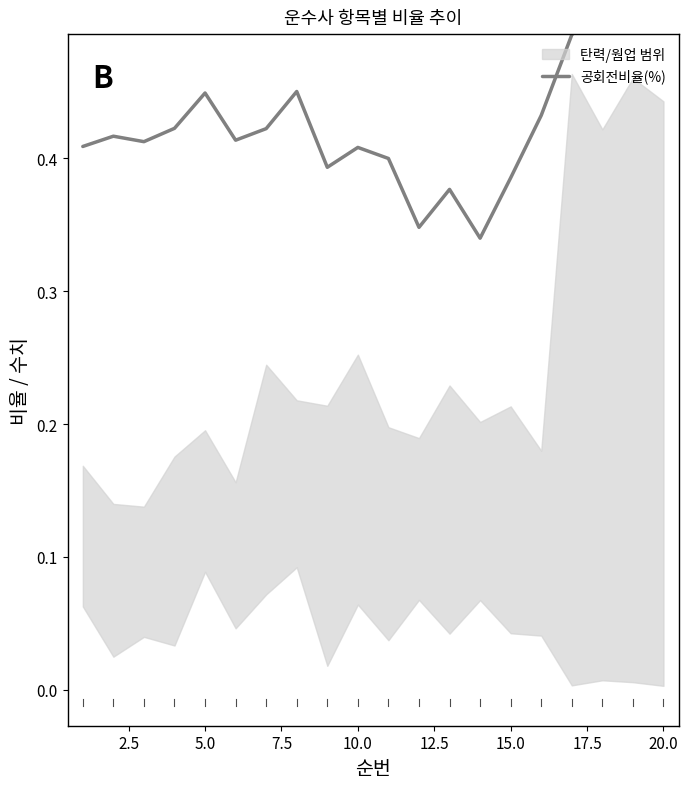

The chart shows a value of 0.2 at 12.5. True or false?

False